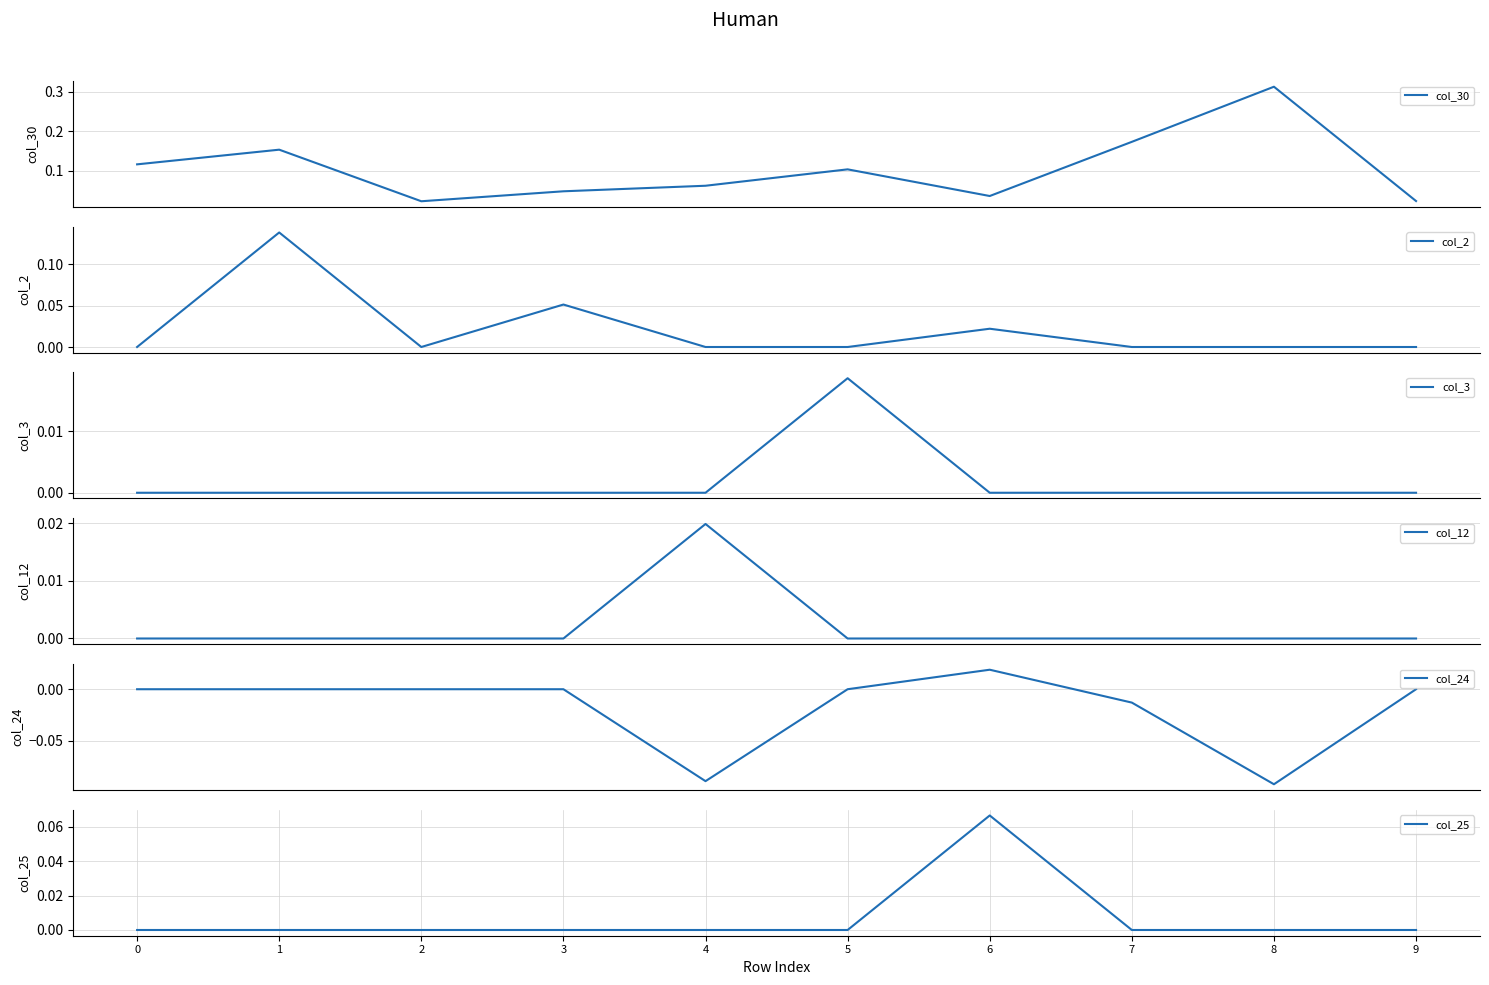

List the labels in order of col_2 value, smallest first.

0, 2, 4, 5, 7, 8, 9, 6, 3, 1